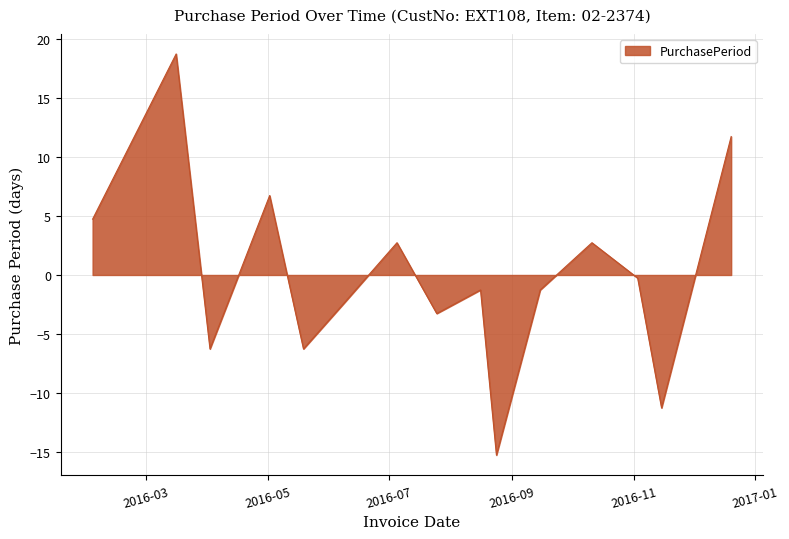

What is the maximum value shown in the chart?

18.7